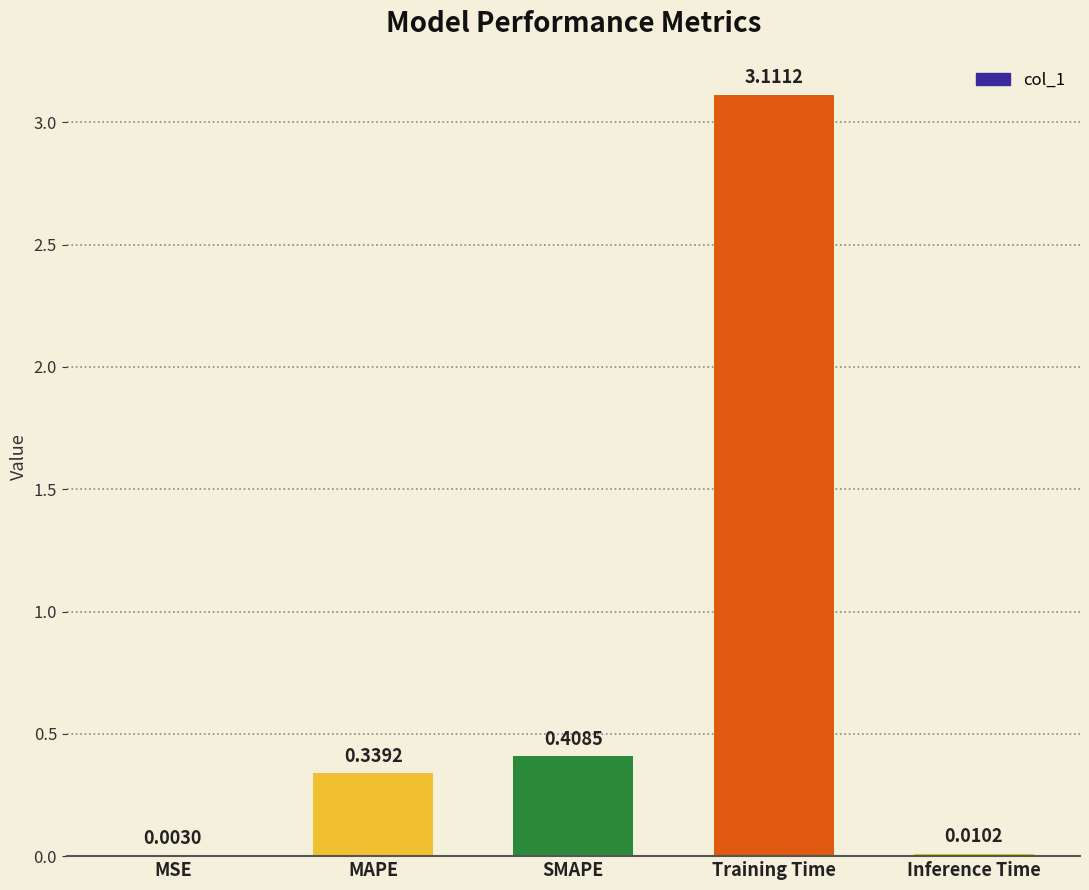

At which label is the value closest to 1?

SMAPE